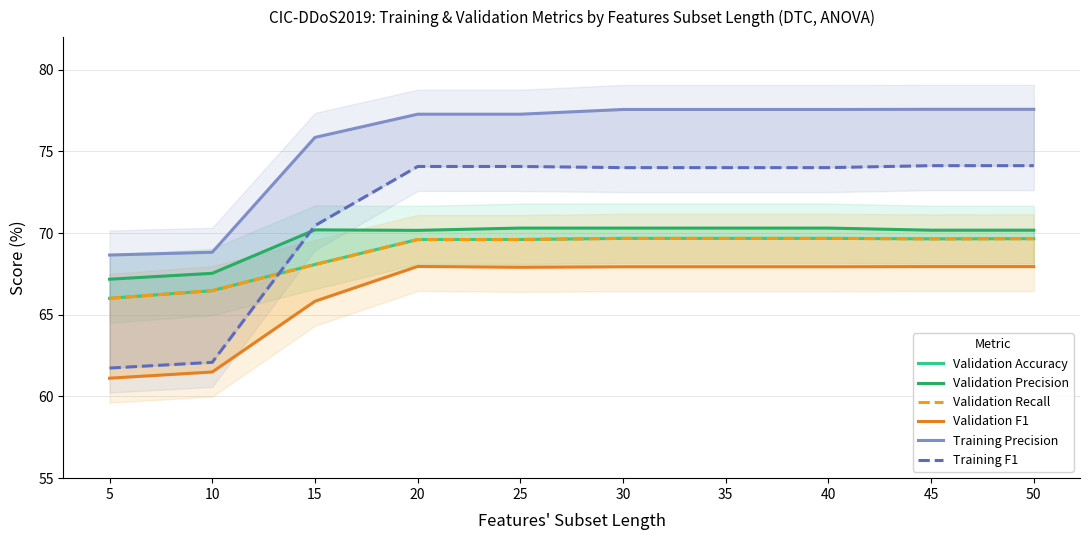

Is it true that Validation Recall equals 69.6 at 25?

True